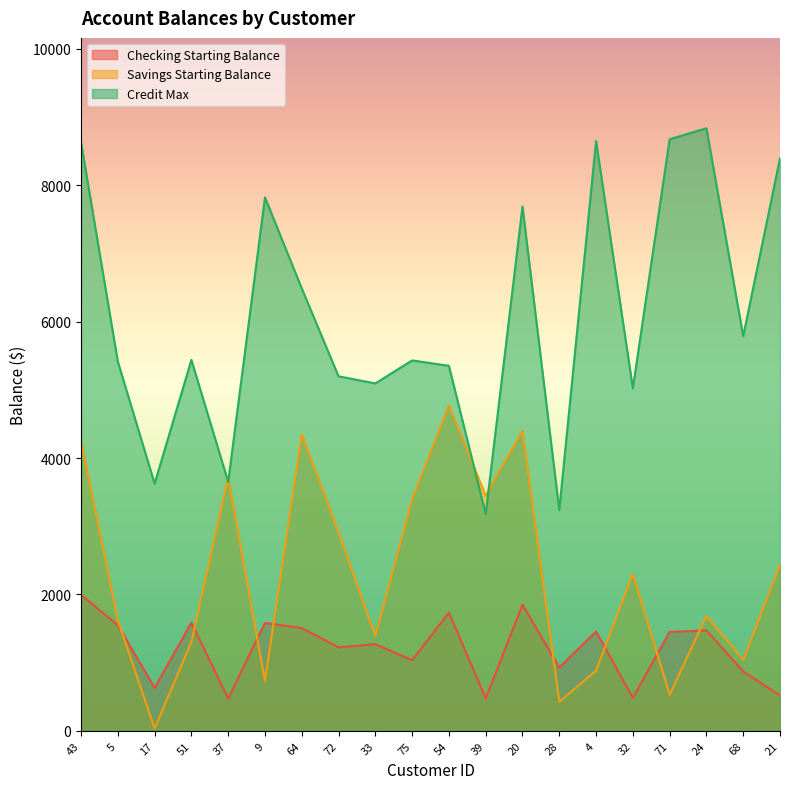

True or false: Checking Starting Balance and Credit Max intersect in this chart.

False